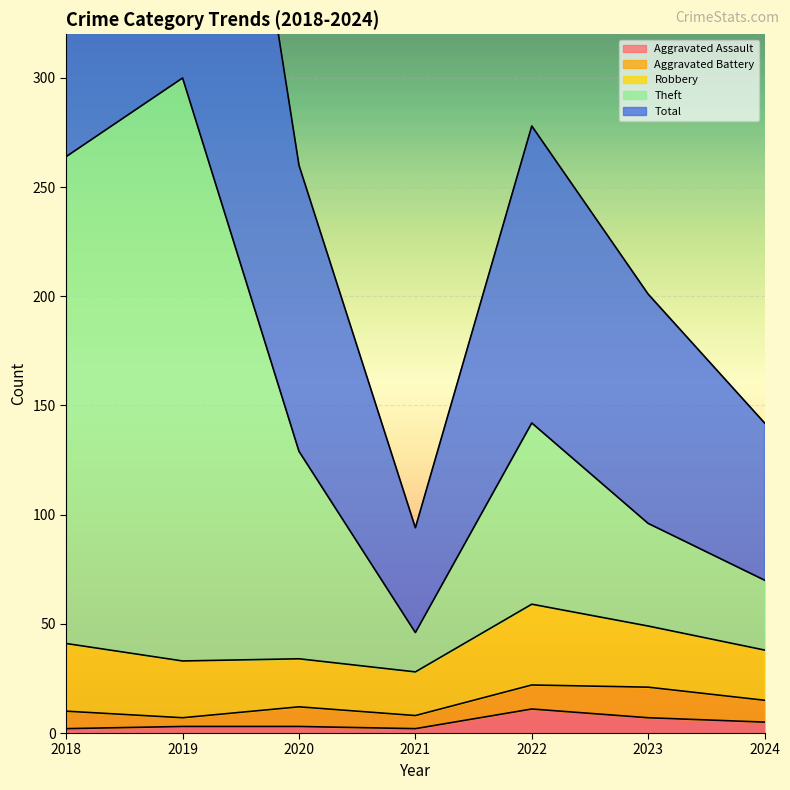

List the labels in order of Aggravated Assault value, largest first.

2022, 2023, 2024, 2019, 2020, 2018, 2021